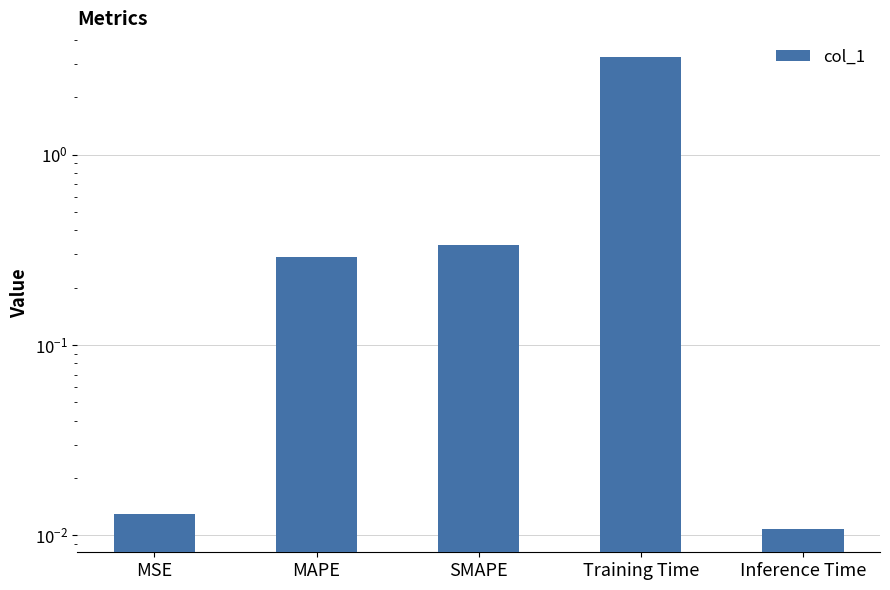

Rank the categories by value from highest to lowest.

Training Time, SMAPE, MAPE, MSE, Inference Time